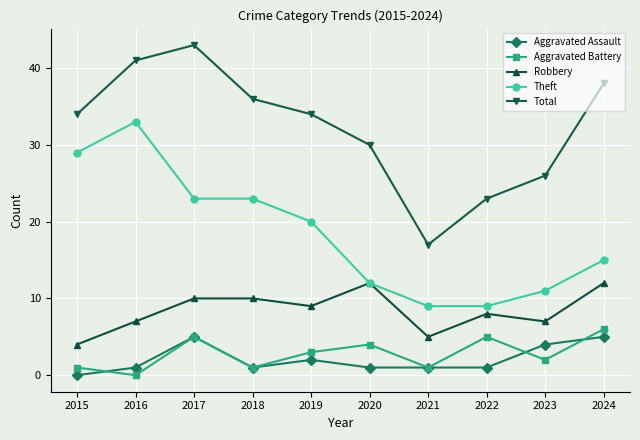

Is this an area chart (filled region under the line)?

No